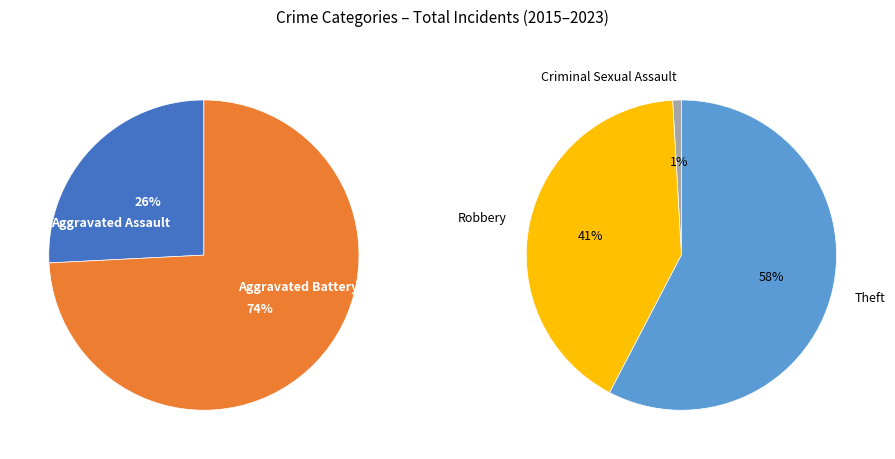

Count the number of slices in the pie.

5